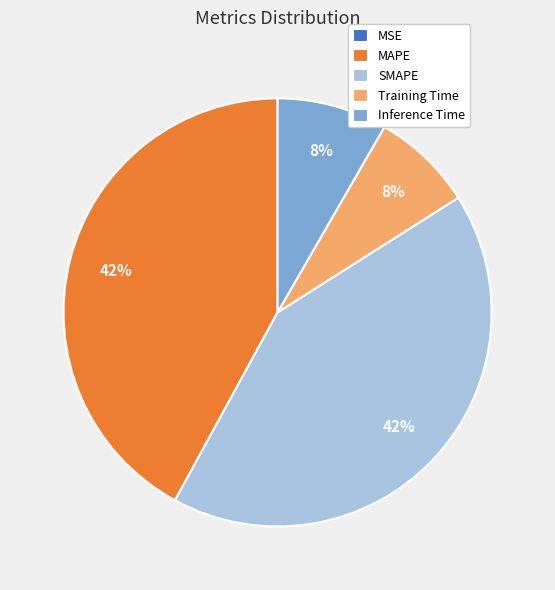

True or false: MAPE accounts for 28% of the total.

False